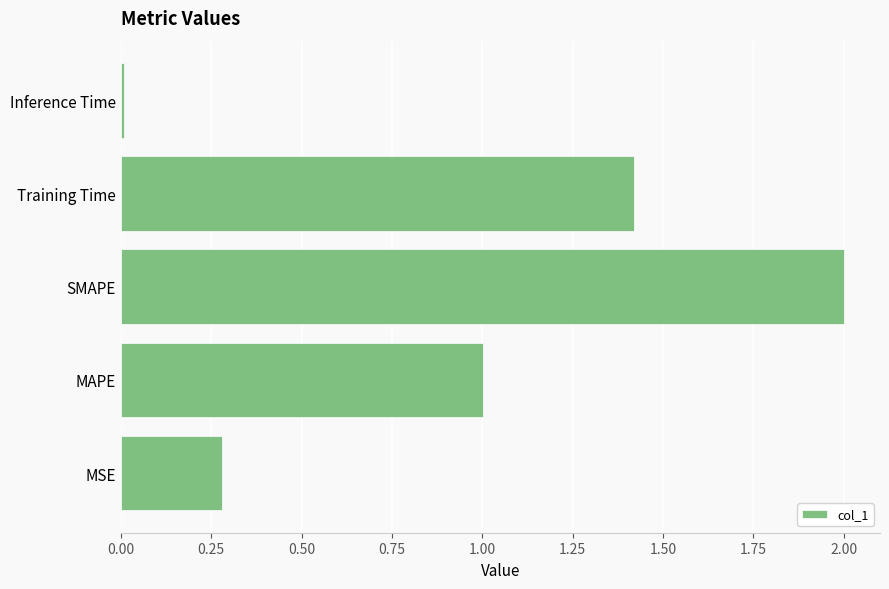

Which has a higher value, MAPE or MSE?

MAPE